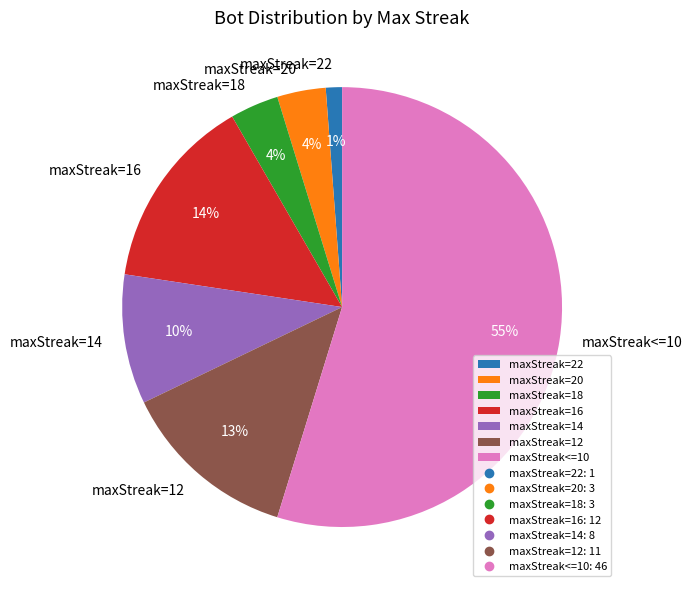

To the nearest percent, what is the combined percentage of maxStreak=12 and maxStreak=20?

17%